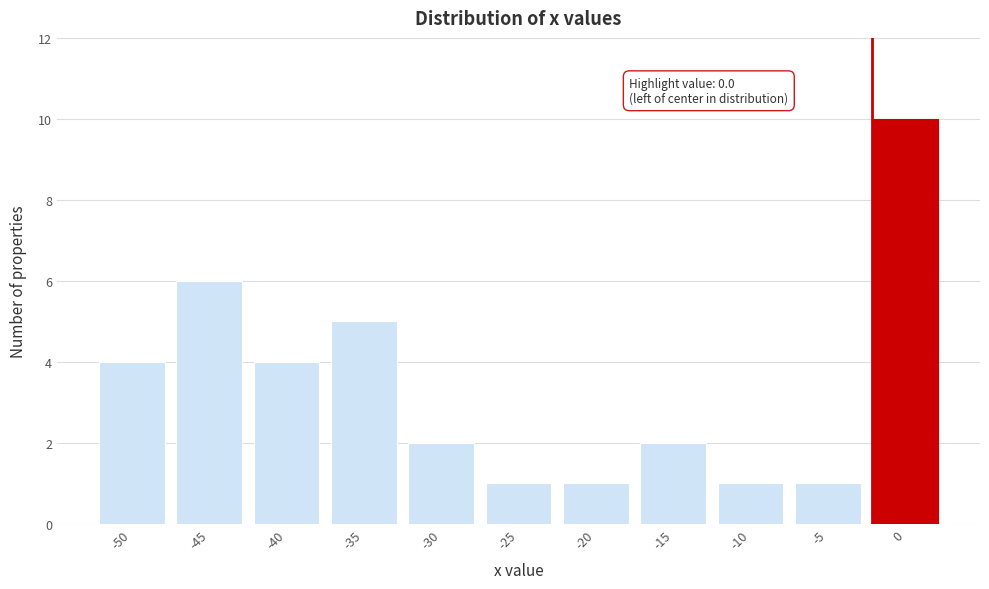

Reading left to right, list all the values displayed in this chart.

4	6	4	5	2	1	1	2	1	1	10